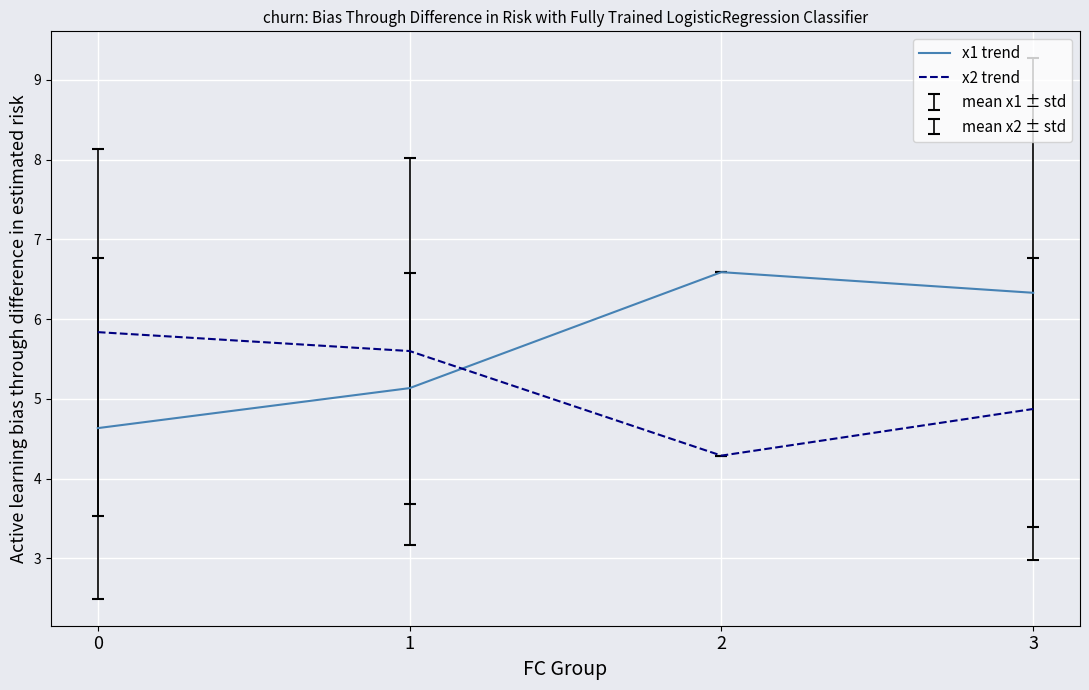

Does the chart have visible grid lines?

Yes